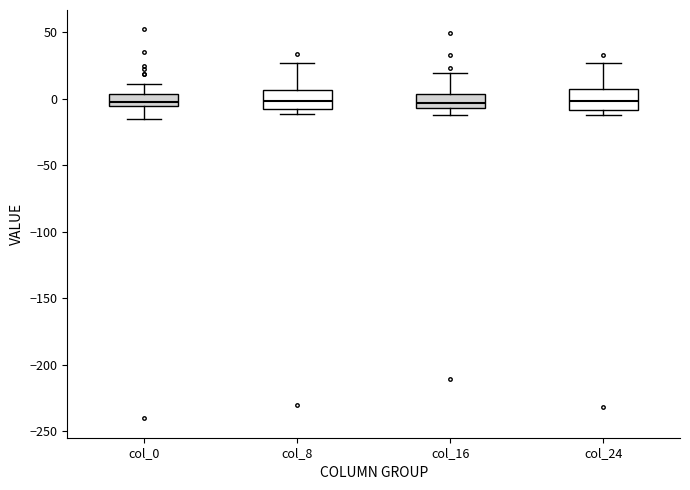

Reading left to right, transcribe this box plot: for each box, give where its median line is, the range the box spans, and where its two whiskers end, as read against the y-axis. The values are not printed on the chart, so give them approximately, as read against the axis.

col_0: median -5 (just above the box's lower edge), box -5 to 5, whiskers -15 to 10
col_8: median 0, box -10 to 5, whiskers -10 (just below the box's lower edge) to 25
col_16: median -5 (inside the box), box -5 to 5, whiskers -10 to 20
col_24: median 0, box -10 to 5, whiskers -10 (just below the box's lower edge) to 25